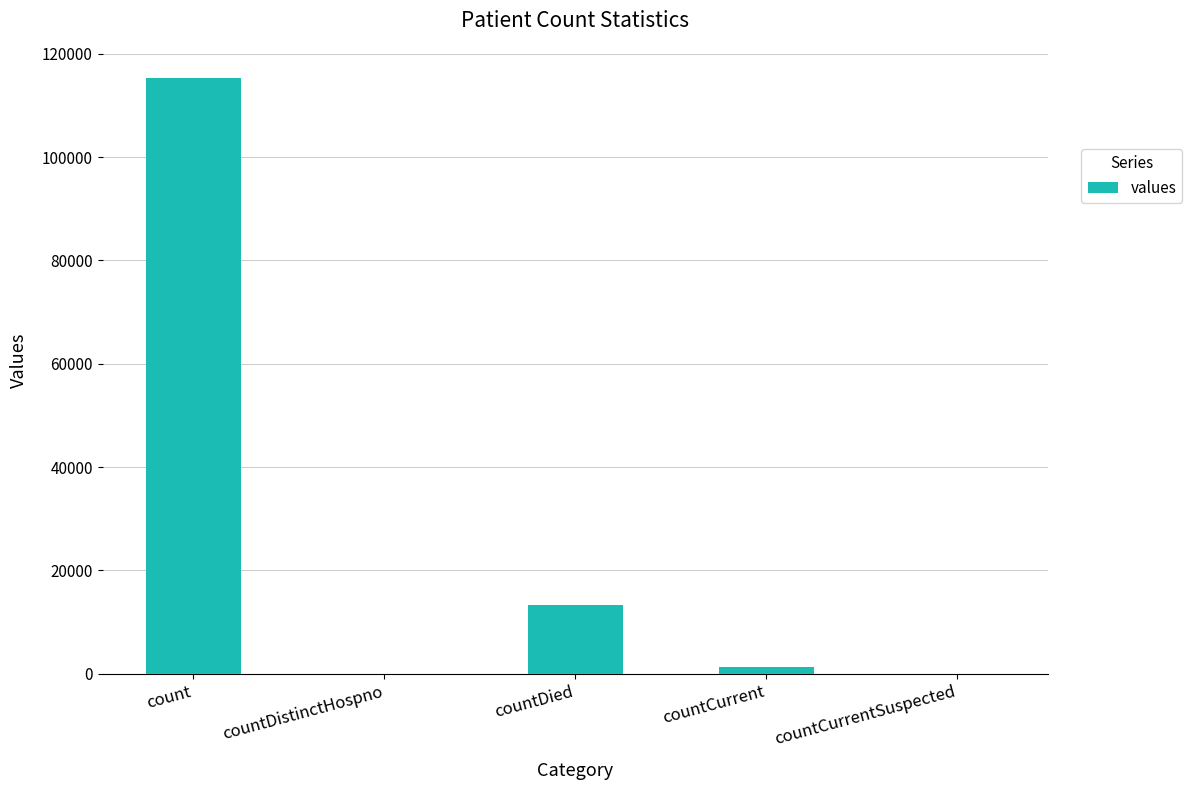

What is the sum of all values?

130105